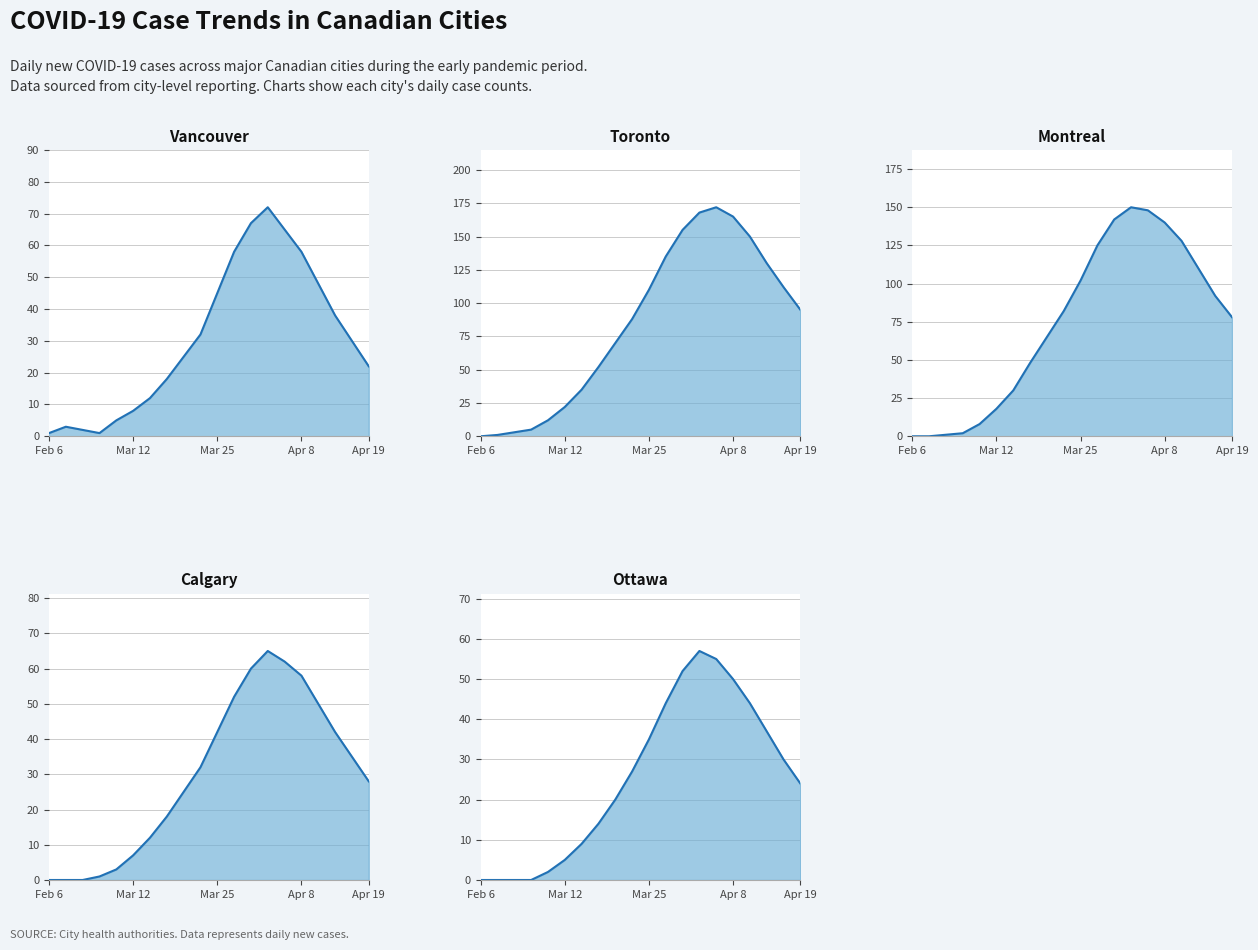

What is the difference between the second highest and minimum values in the Ottawa line series?

55